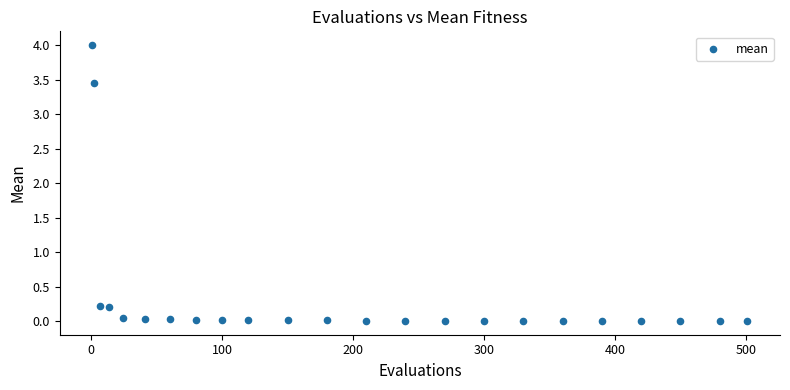

What is the range of X values (max minus min)?

500.0